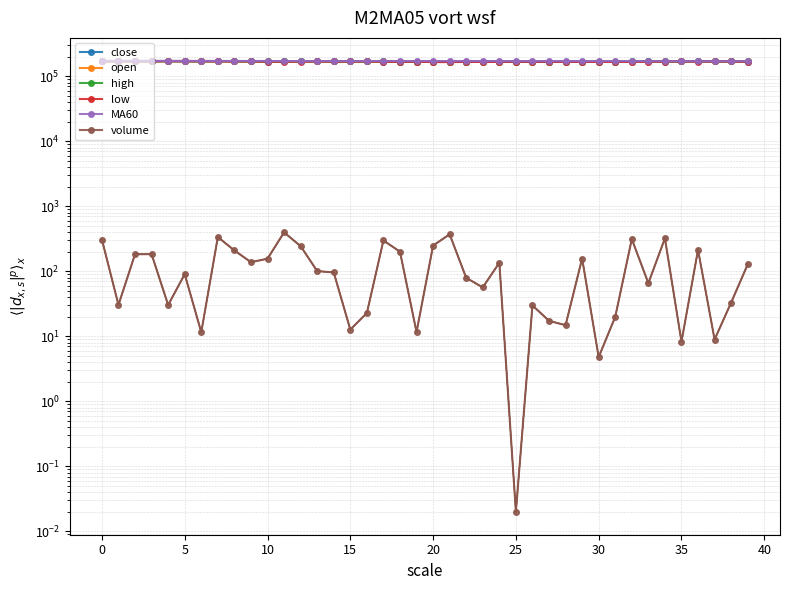

At which category is the sum across all series the highest?

15